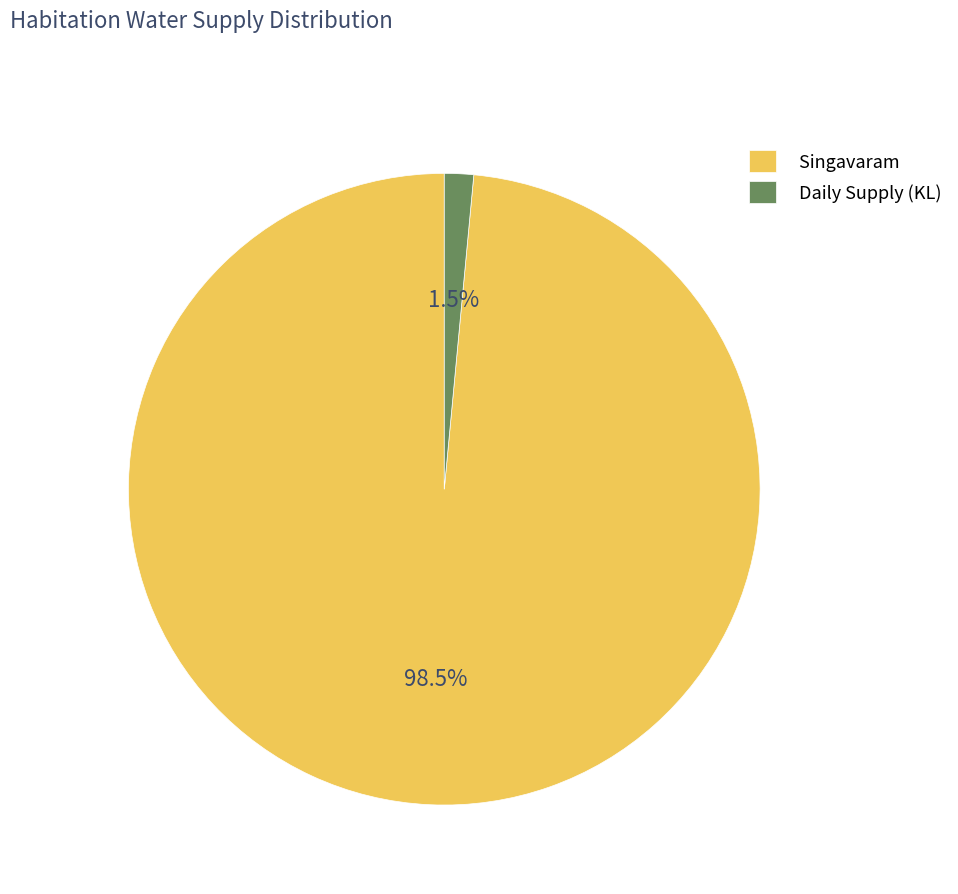

To the nearest percent, what is the difference between the largest and smallest slice percentages?

97%